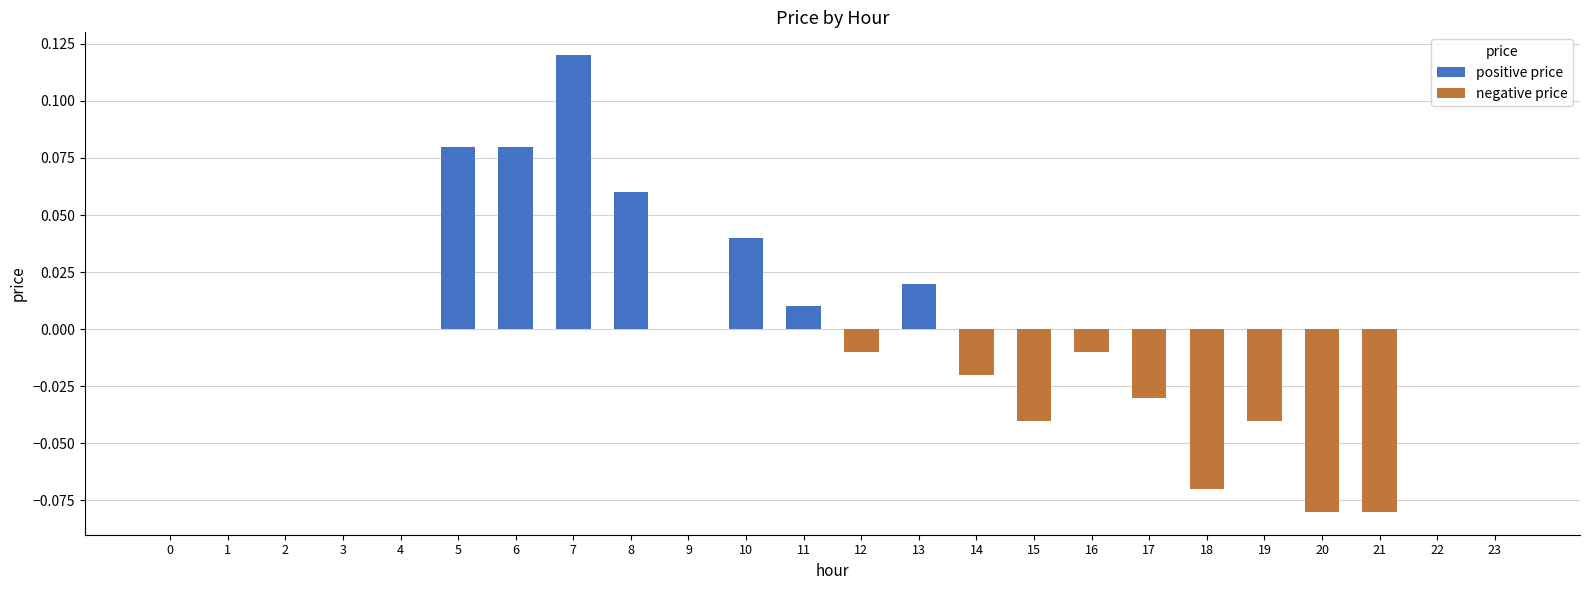

Which category has the highest value across all series?

7